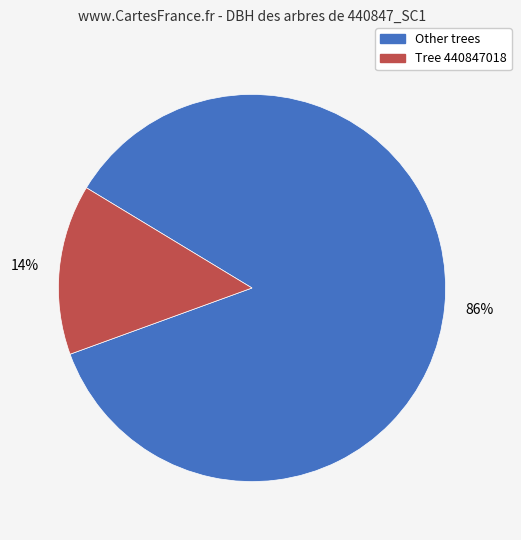

Do Tree 440847018 and Other trees together represent more than half of the pie?

Yes